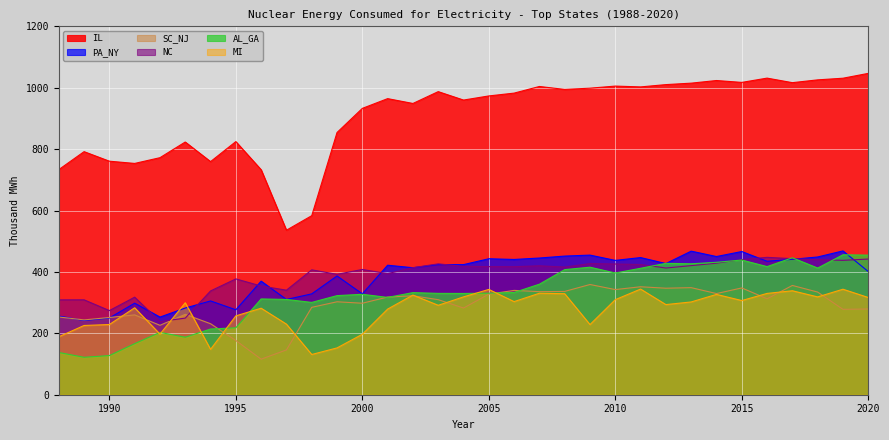

What is the difference between the maximum and second lowest values in the NC series?

197.9